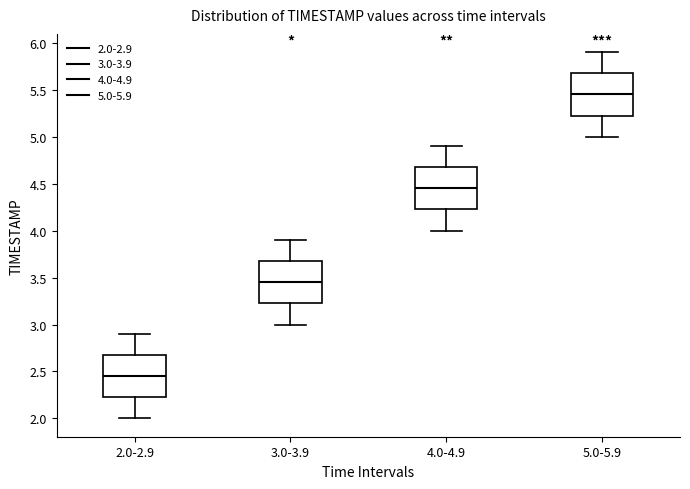

Which box has the lowest median line?

2.0-2.9